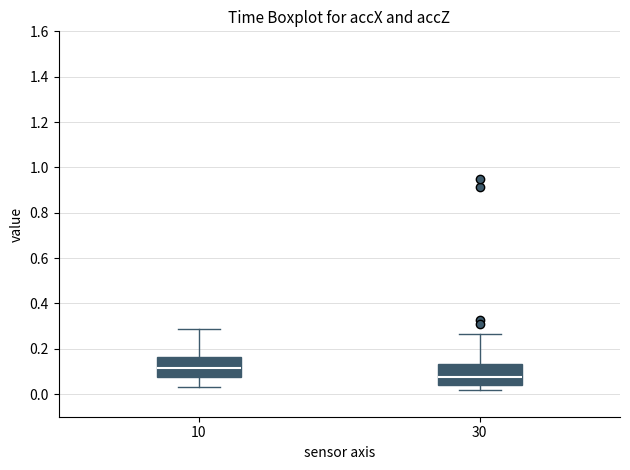

Which box has the highest median line?

10